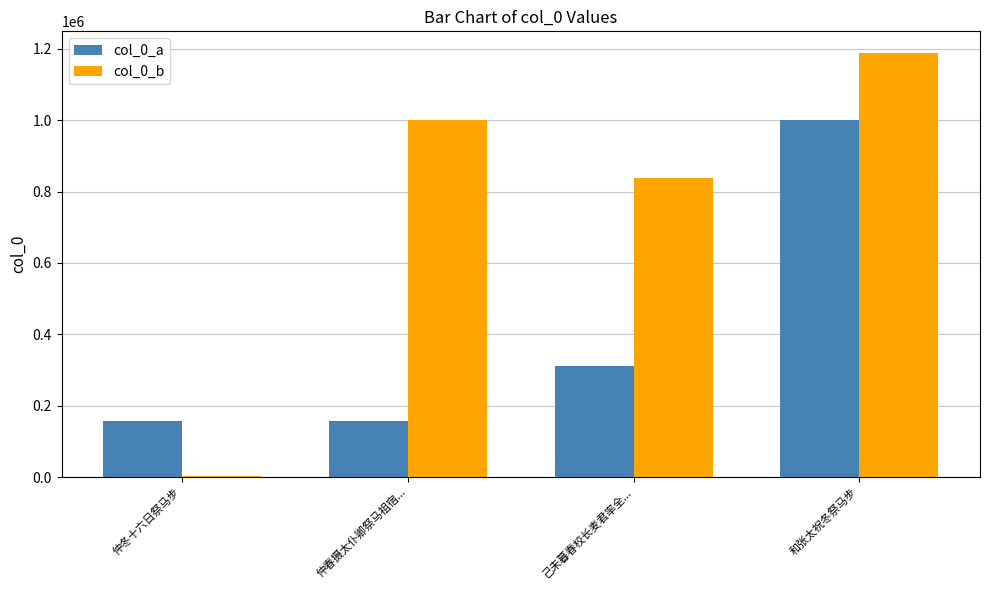

Between 己未暮春校长麦君率全... and 和张太祝冬祭马步, which series saw the biggest shift?

col_0_a